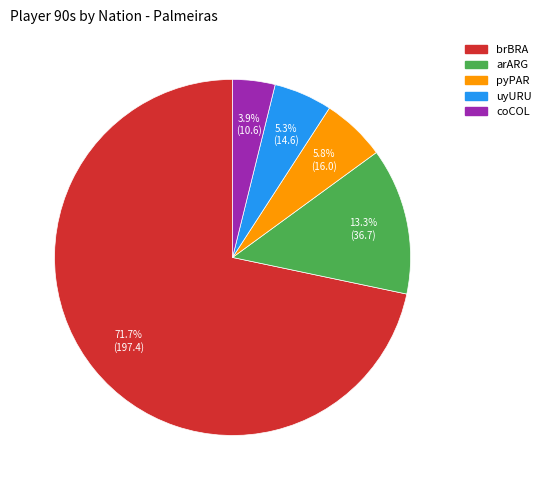

How much of the chart is everything except brBRA?

28.3%